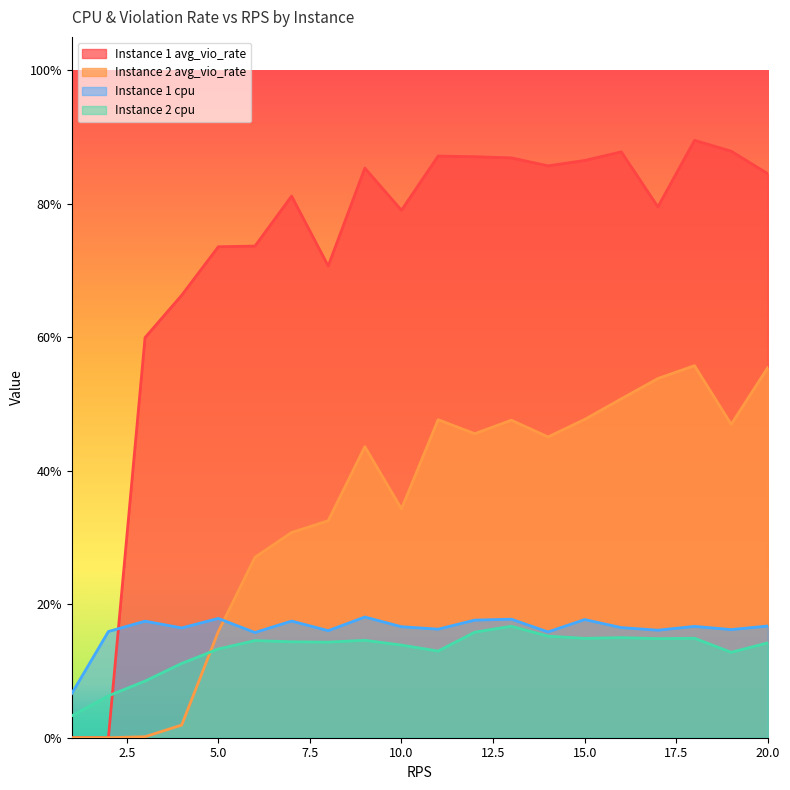

The Instance 2 cpu series shows 0.1 at 11. True or false?

False